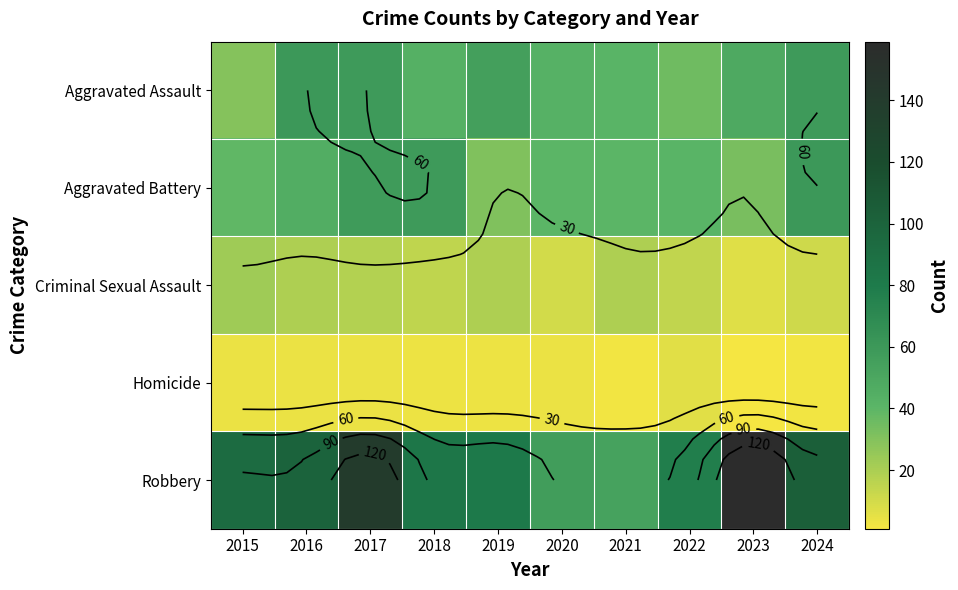

List the labels in order of Homicide value, smallest first.

2023, 2021, 2024, 2018, 2019, 2015, 2016, 2017, 2020, 2022